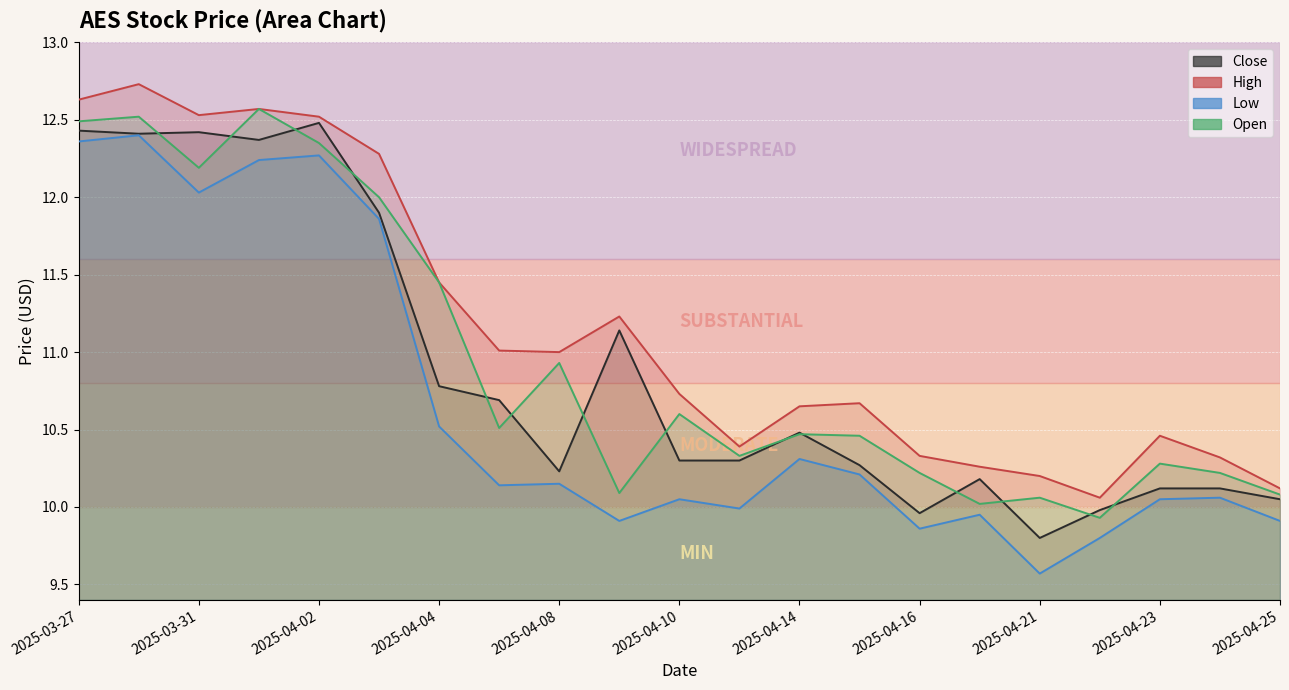

Where is the first local maximum for Low?

2025-03-28